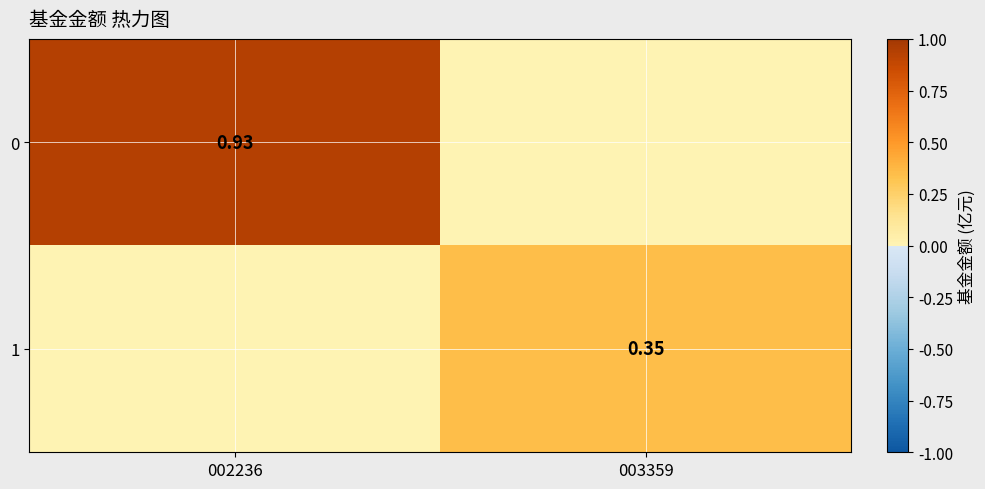

True or false: 1 has a value of 0.0 at 002236.

True